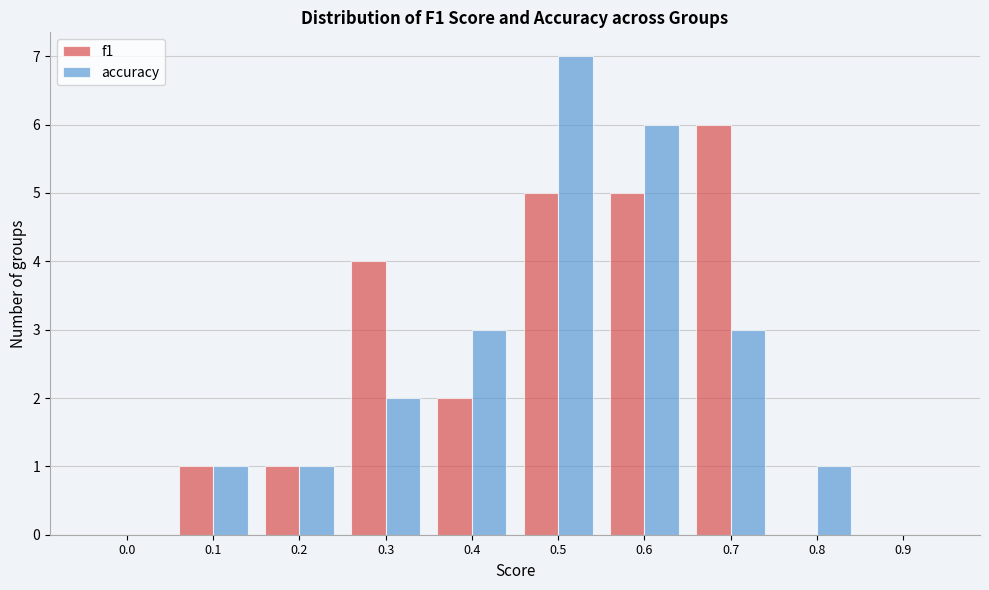

Reading left to right, extract all data points from this chart.

f1: 0.0=0	0.1=1	0.2=1	0.3=4	0.4=2	0.5=5	0.6=5	0.7=6	0.8=0	0.9=0
accuracy: 0.0=0	0.1=1	0.2=1	0.3=2	0.4=3	0.5=7	0.6=6	0.7=3	0.8=1	0.9=0